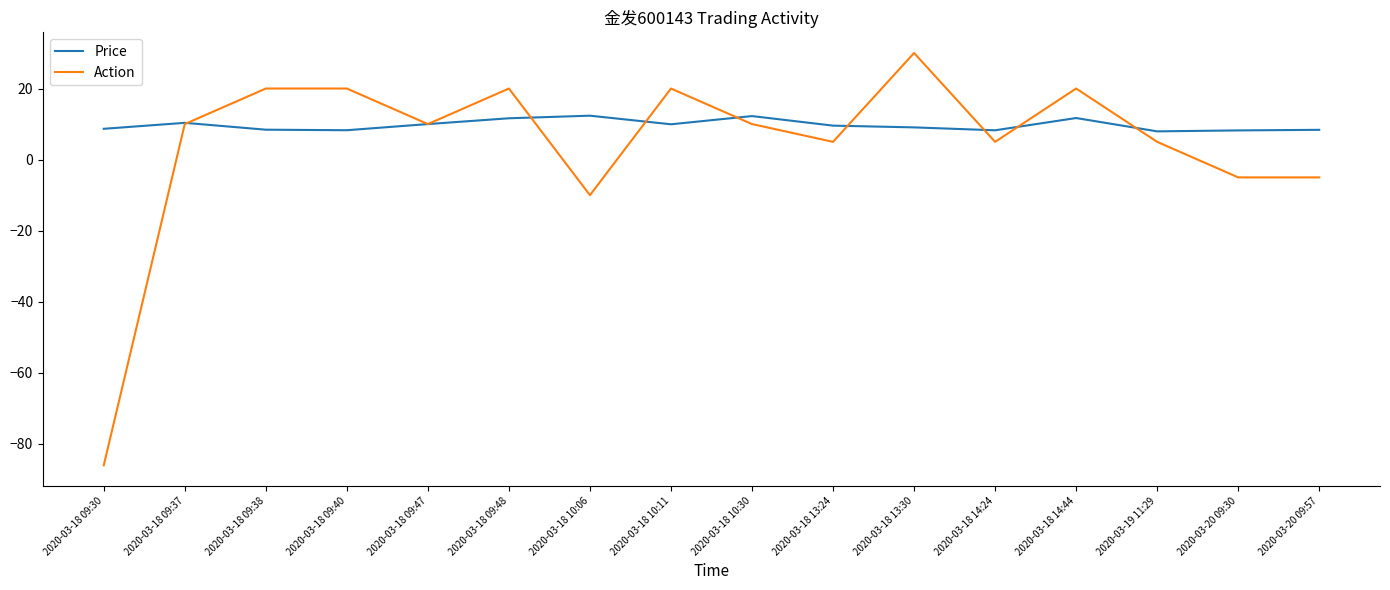

Between 2020-03-18 09:40 and 2020-03-19 11:29, which series saw the biggest shift?

Action